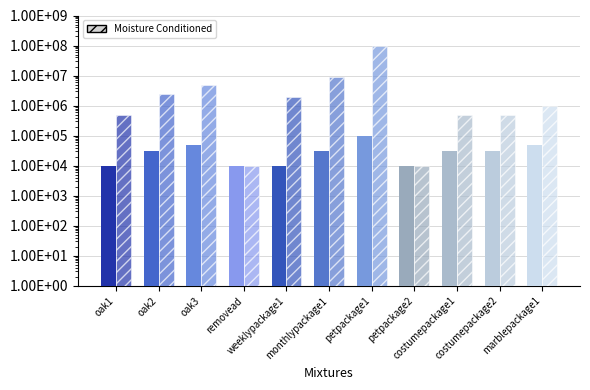

What is the maximum value shown in the chart?

100000000